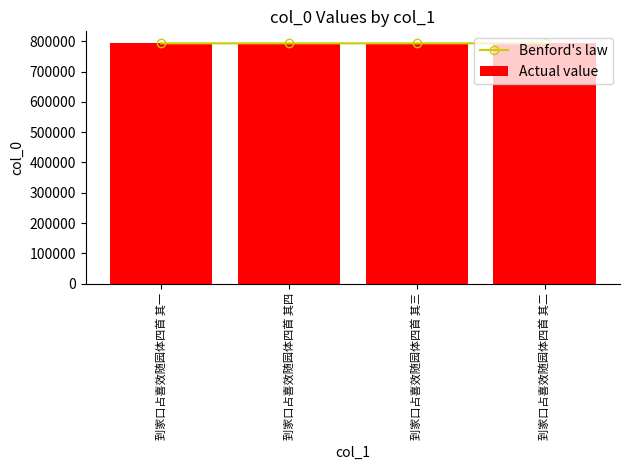

What is the difference between the maximum and second lowest values in the Benford's law series?

2